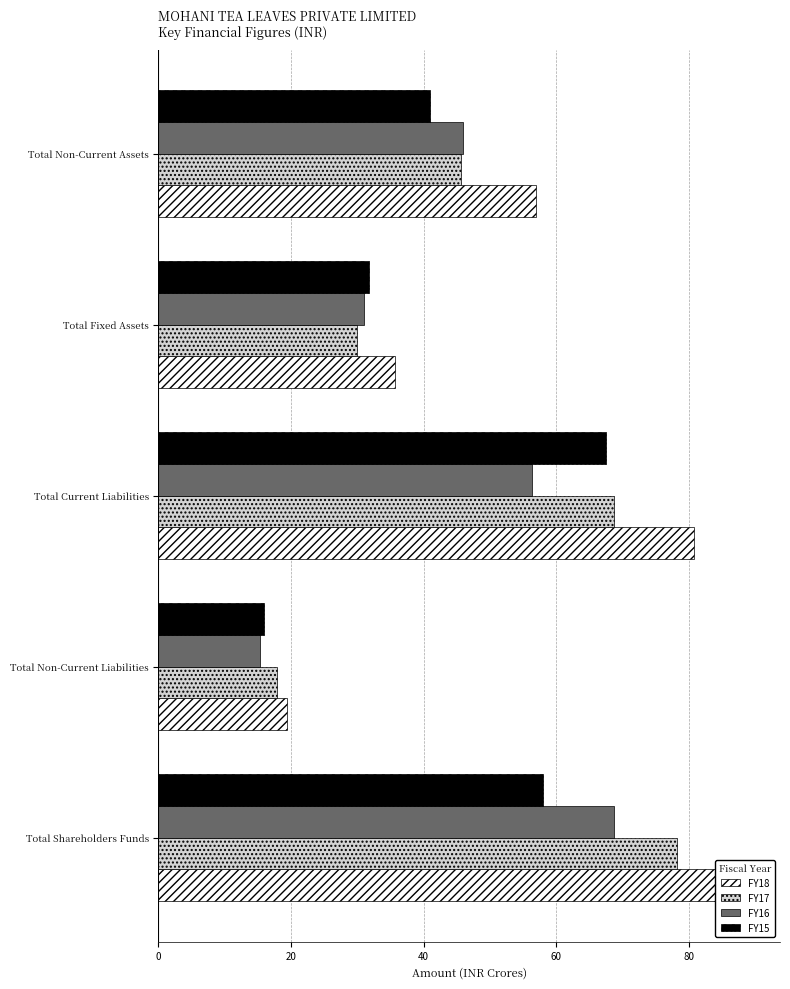

How many groups of bars are there?

5